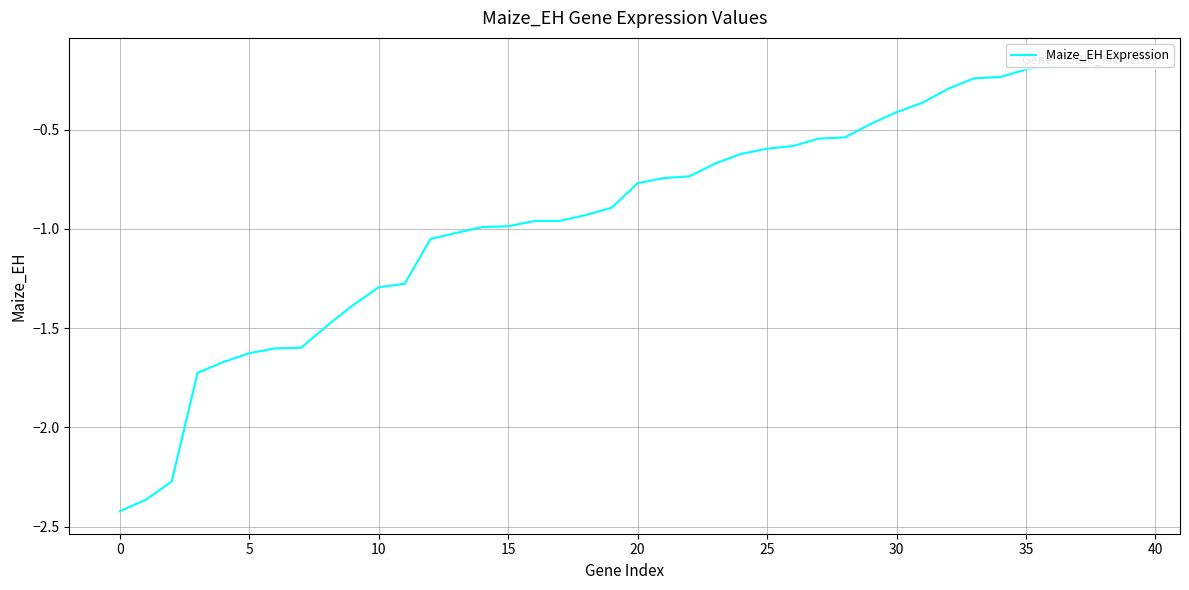

Which has a higher value, 20 or 18?

20